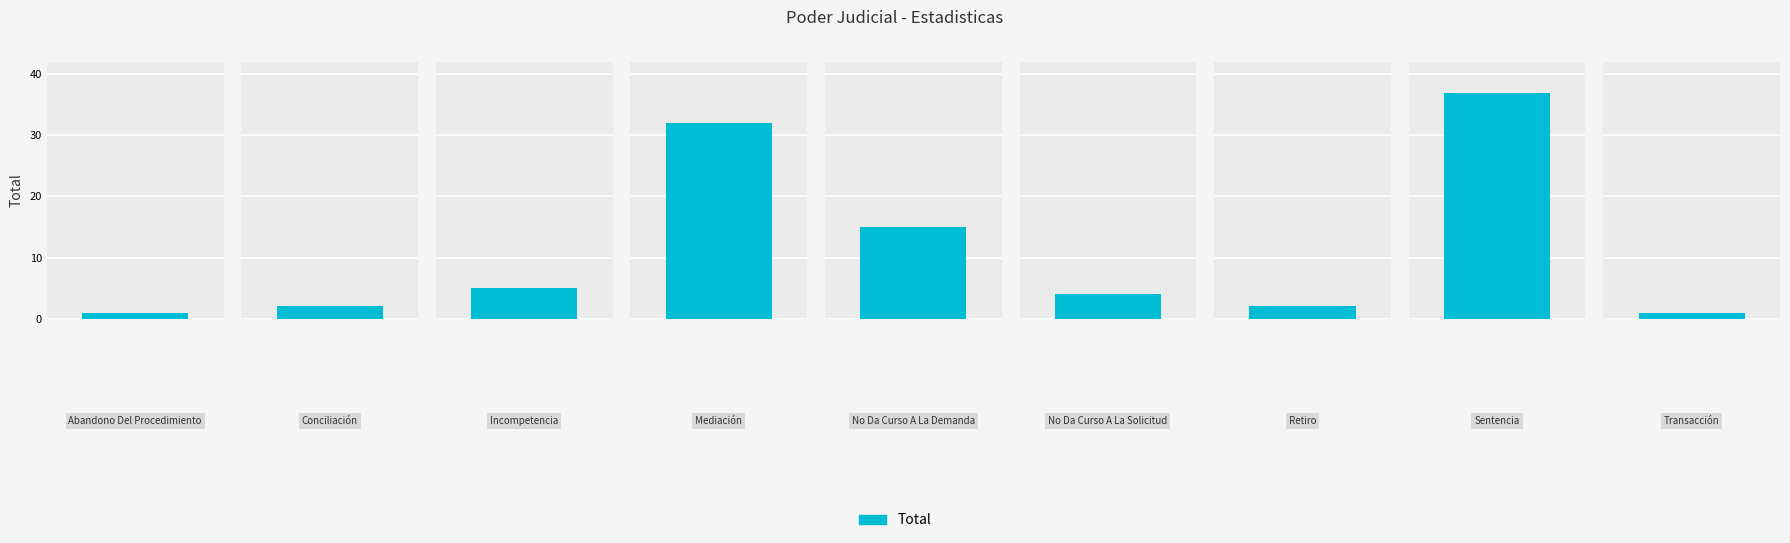

What is the average value?

11